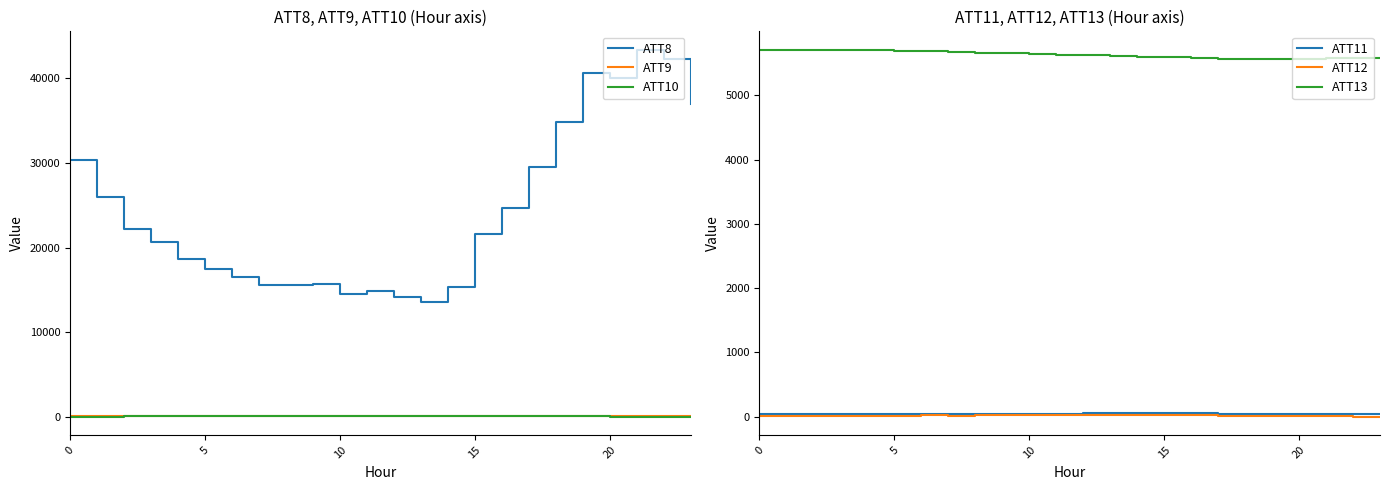

What is the value of the ATT12 point at the 4th from the left?

13.8